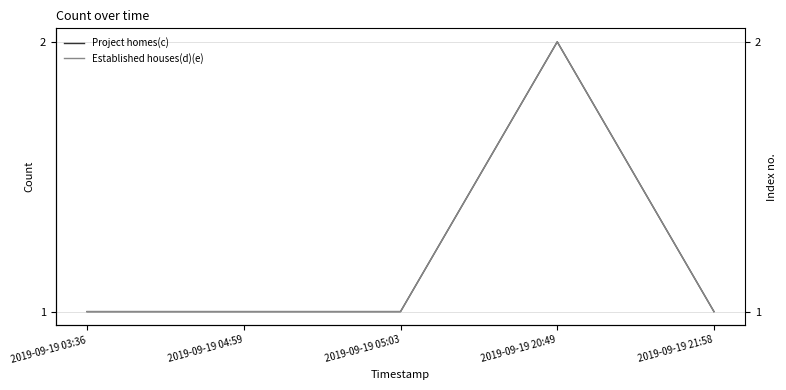

What is the difference between the maximum and minimum values in the Established houses(d)(e) series?

1